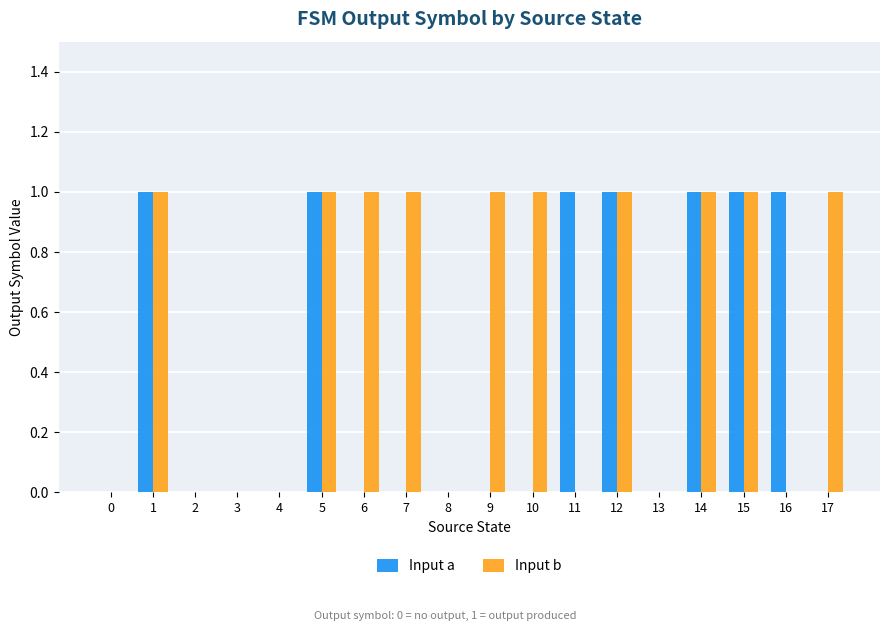

Read the Input b value at 17.

1